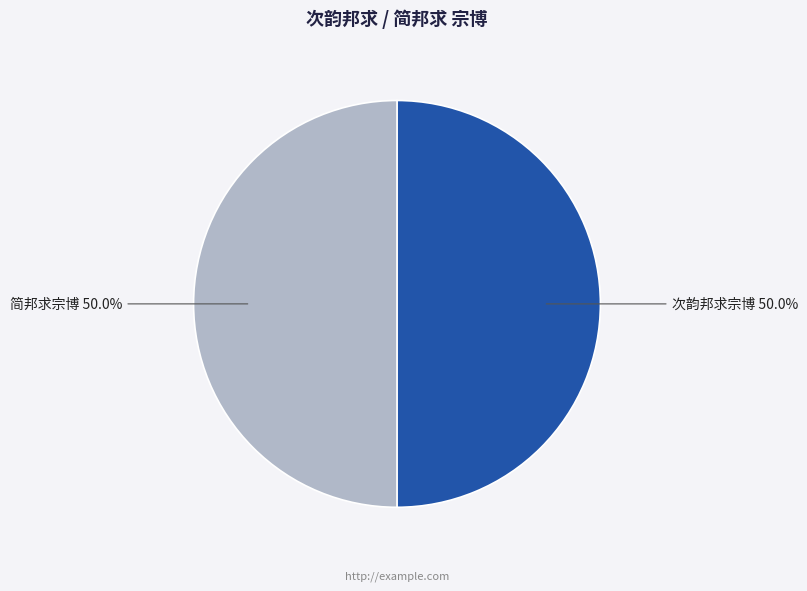

Approximately how many times larger is the value at 简邦求宗博 compared to 次韵邦求宗博?

1.0